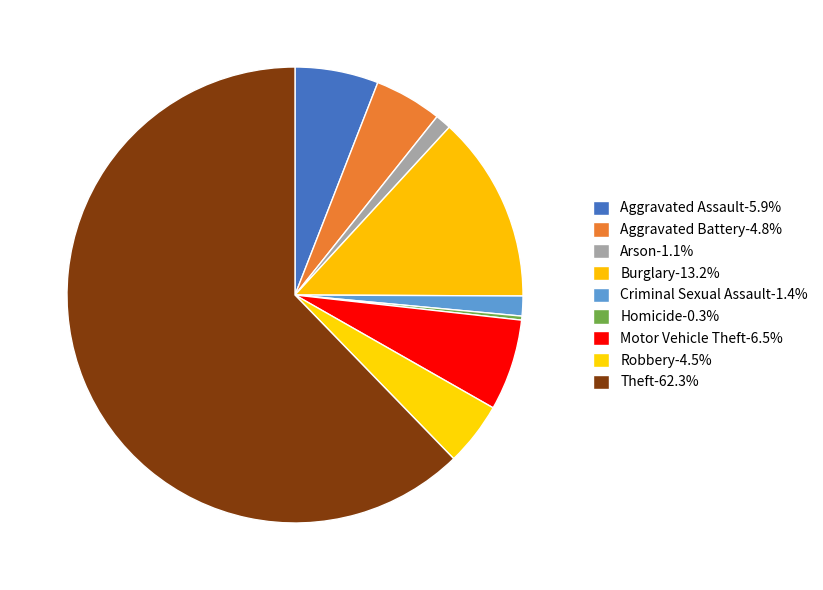

Is it true that Burglary is 13% of the pie?

True